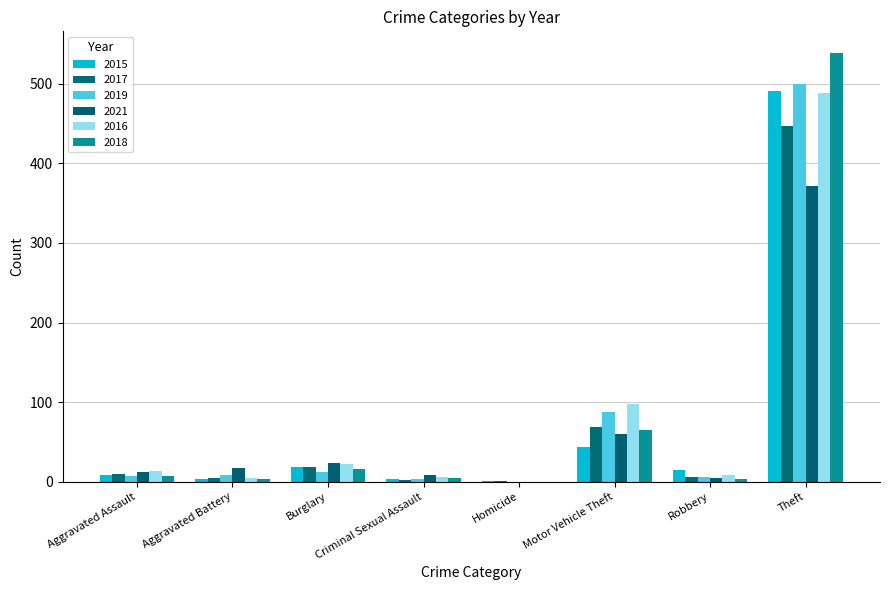

How many series are shown in this chart?

6